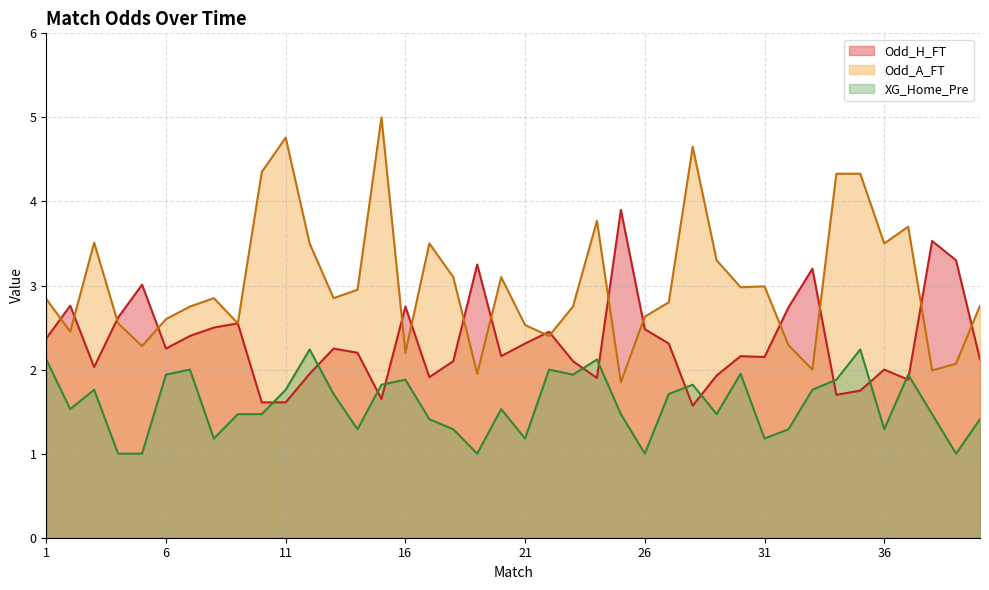

Reading left to right, what are all the values shown in this chart?

Odd_H_FT: 2.4	2.8	2.0	2.6	3.0	2.2	2.4	2.5	2.5	1.6	1.6	1.9	2.2	2.2	1.6	2.8	1.9	2.1	3.2	2.2	2.3	2.5	2.1	1.9	3.9	2.5	2.3	1.6	1.9	2.2	2.1	2.7	3.2	1.7	1.8	2.0	1.9	3.5	3.3	2.1
Odd_A_FT: 2.8	2.5	3.5	2.5	2.3	2.6	2.8	2.9	2.5	4.3	4.8	3.5	2.9	3.0	5.0	2.2	3.5	3.1	1.9	3.1	2.5	2.4	2.8	3.8	1.9	2.6	2.8	4.7	3.3	3.0	3.0	2.3	2.0	4.3	4.3	3.5	3.7	2.0	2.1	2.8
XG_Home_Pre: 2.1	1.5	1.8	1.0	1.0	1.9	2.0	1.2	1.5	1.5	1.8	2.2	1.7	1.3	1.8	1.9	1.4	1.3	1.0	1.5	1.2	2.0	1.9	2.1	1.5	1.0	1.7	1.8	1.5	1.9	1.2	1.3	1.8	1.9	2.2	1.3	1.9	1.5	1.0	1.4